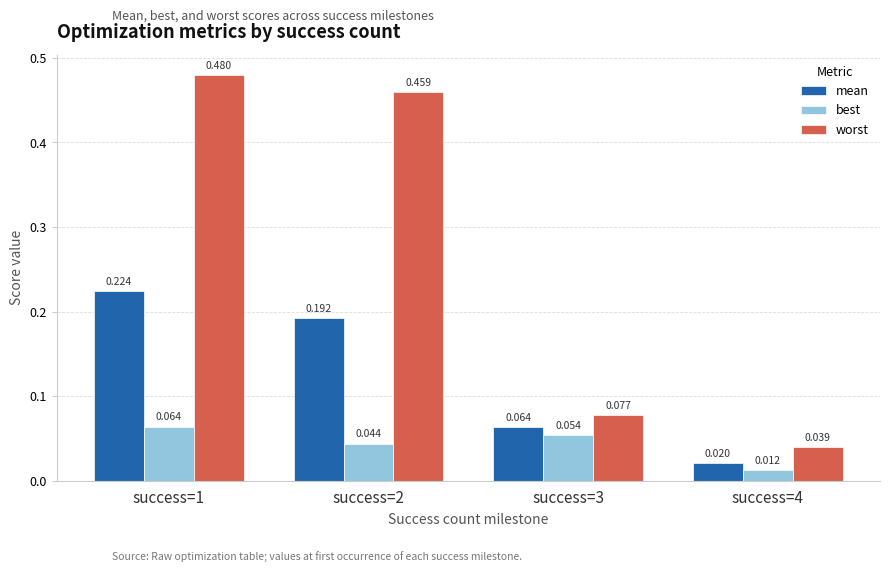

What is the difference between the second highest and second lowest values in the worst series?

0.4